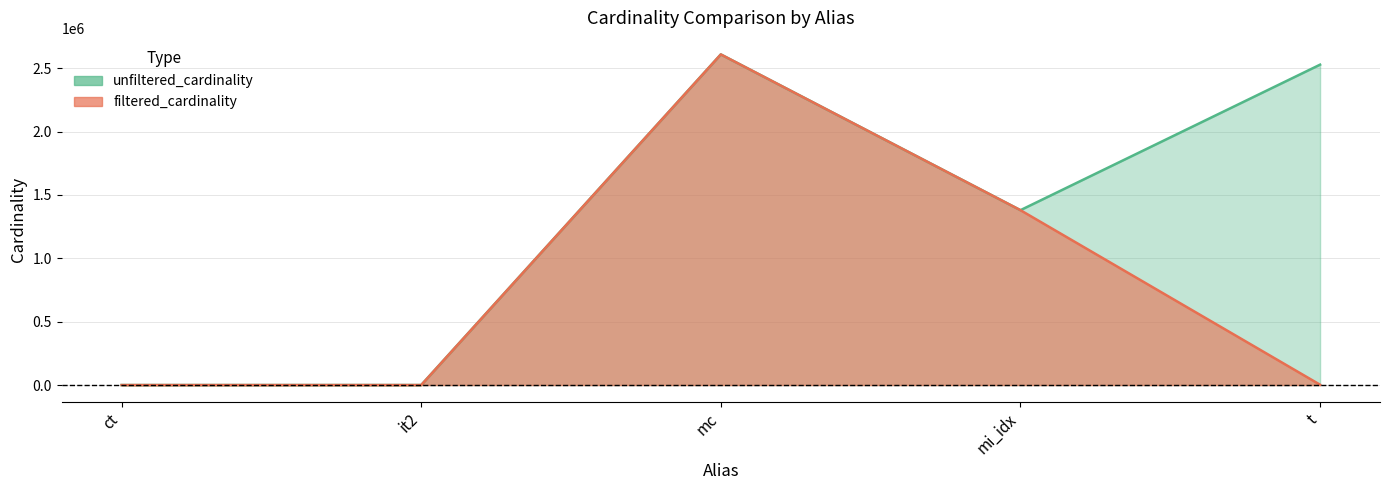

Reading left to right, transcribe all the data shown in this chart.

unfiltered_cardinality: ct=4	it2=113	mc=2609129	mi_idx=1380035	t=2528312
filtered_cardinality: ct=2	it2=1	mc=2609129	mi_idx=1380035	t=2536